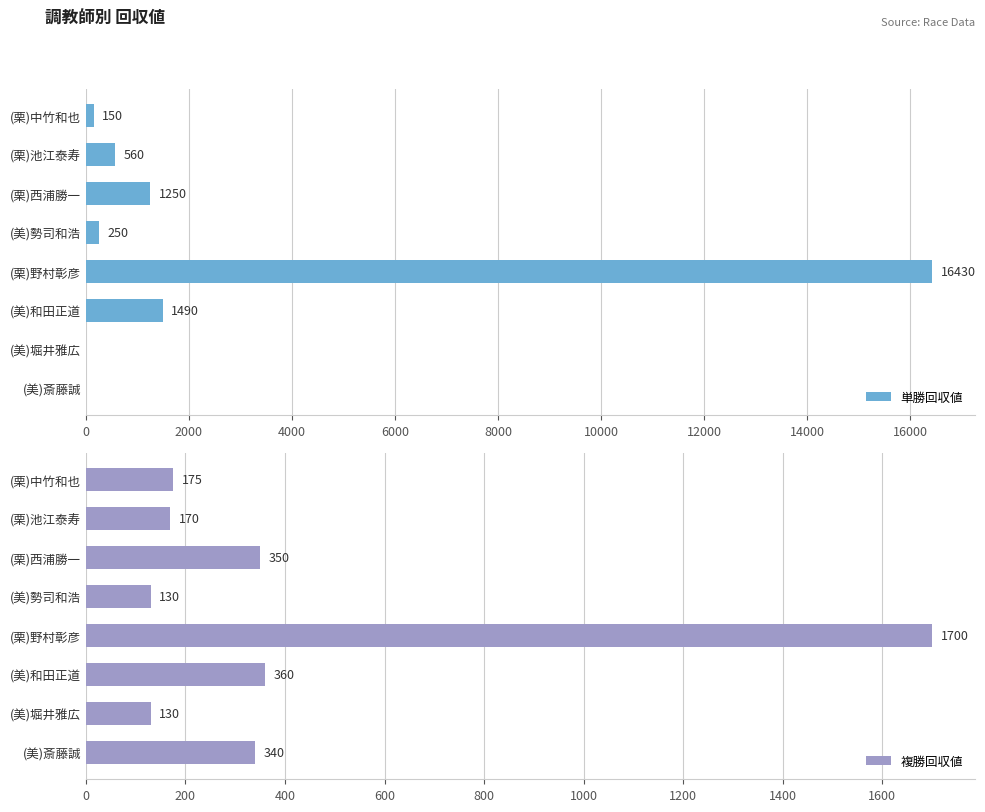

What is the difference between the second highest and second lowest values in the 単勝回収値 series?

1490